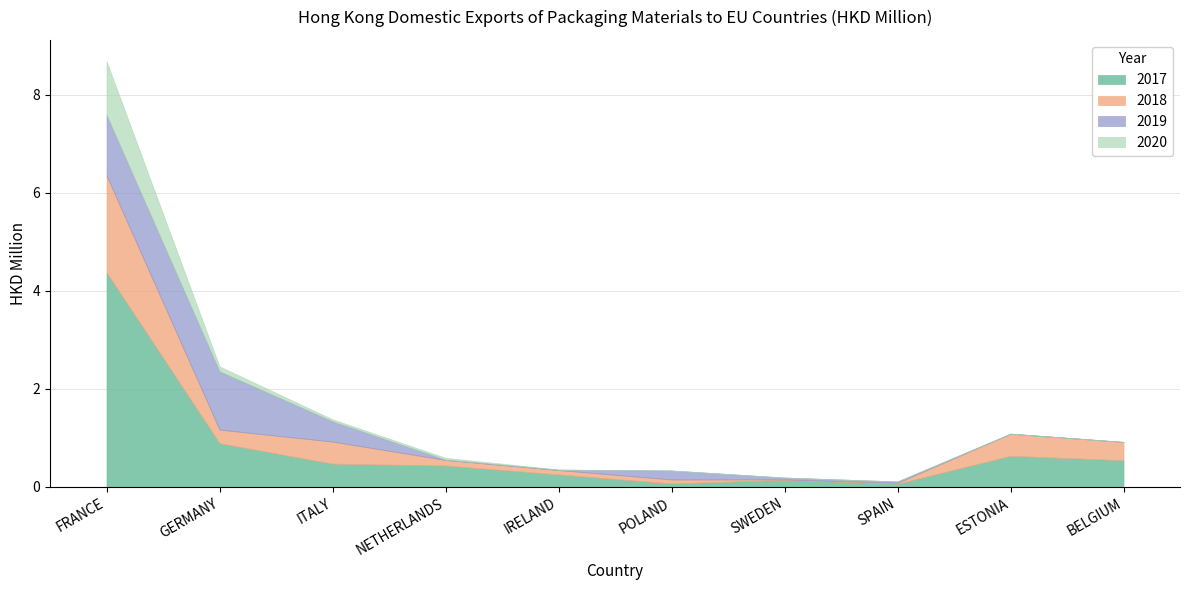

Which series has the largest total across all categories?

2017